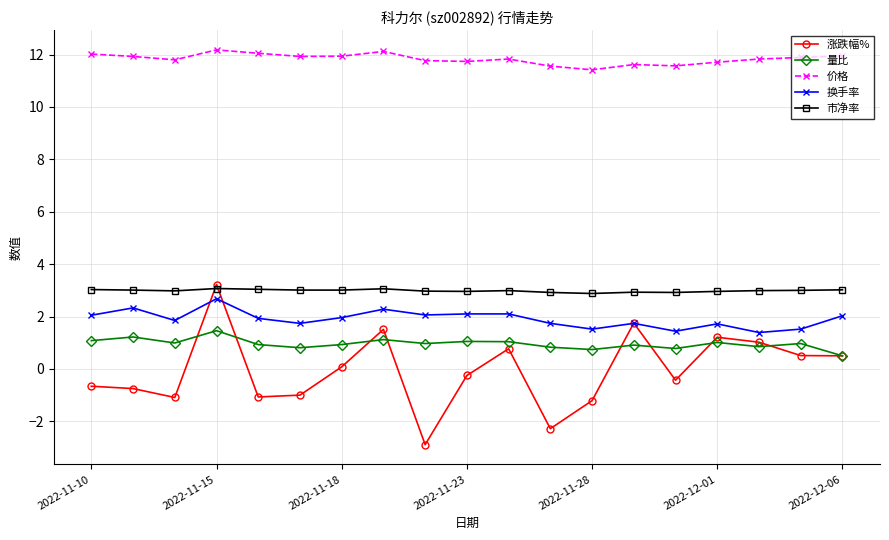

What is the maximum value for 量比?

1.5